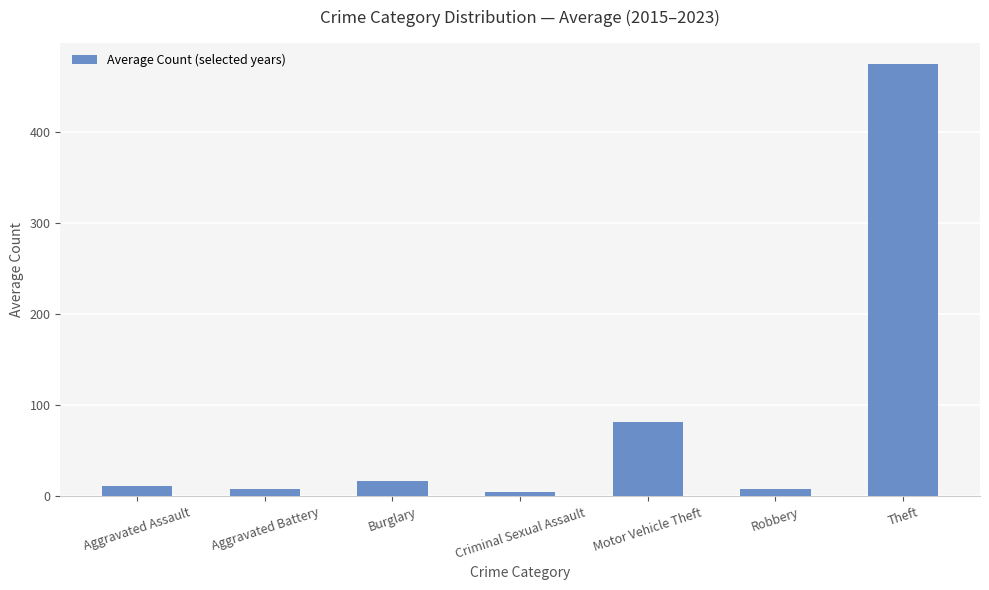

Is it true that the value at Motor Vehicle Theft is 81.7?

True